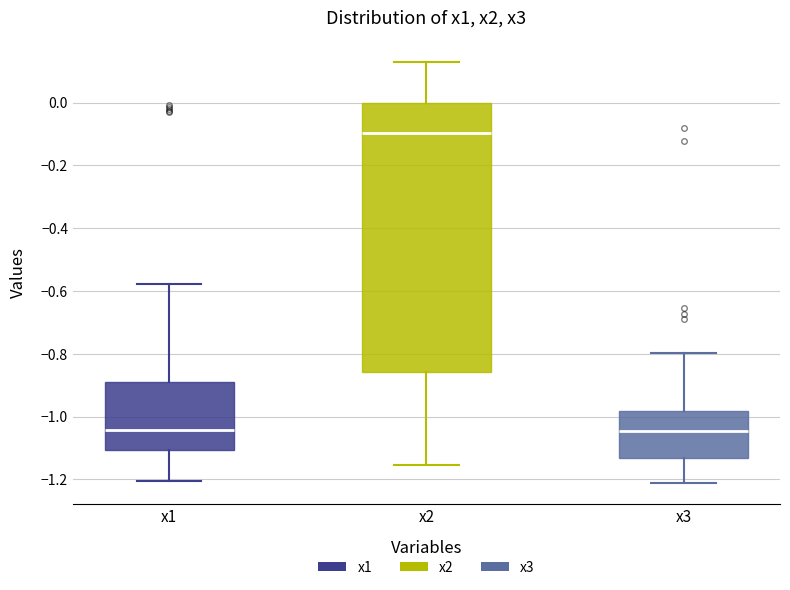

Which box is the tallest, from its lower edge to its upper edge?

x2